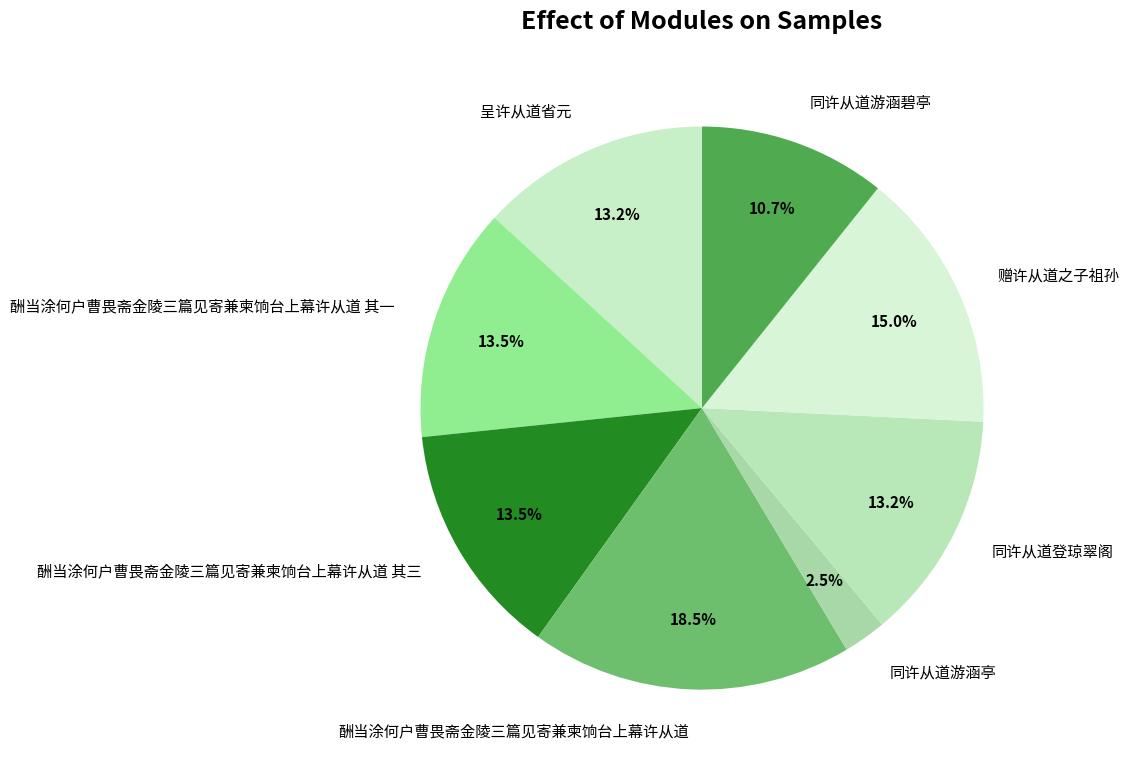

Count the number of slices in the pie.

8